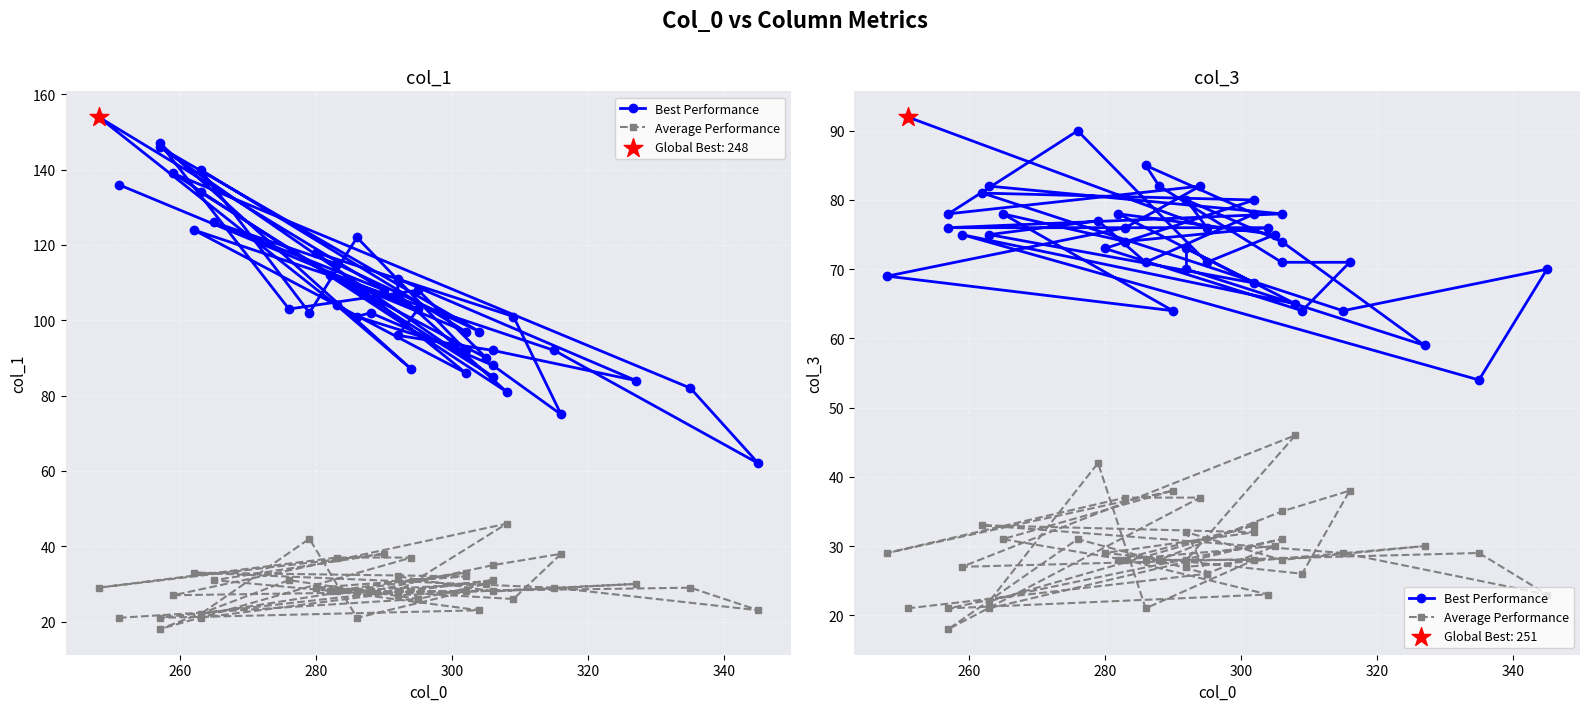

Which series reaches the minimum Y coordinate?

Average Performance